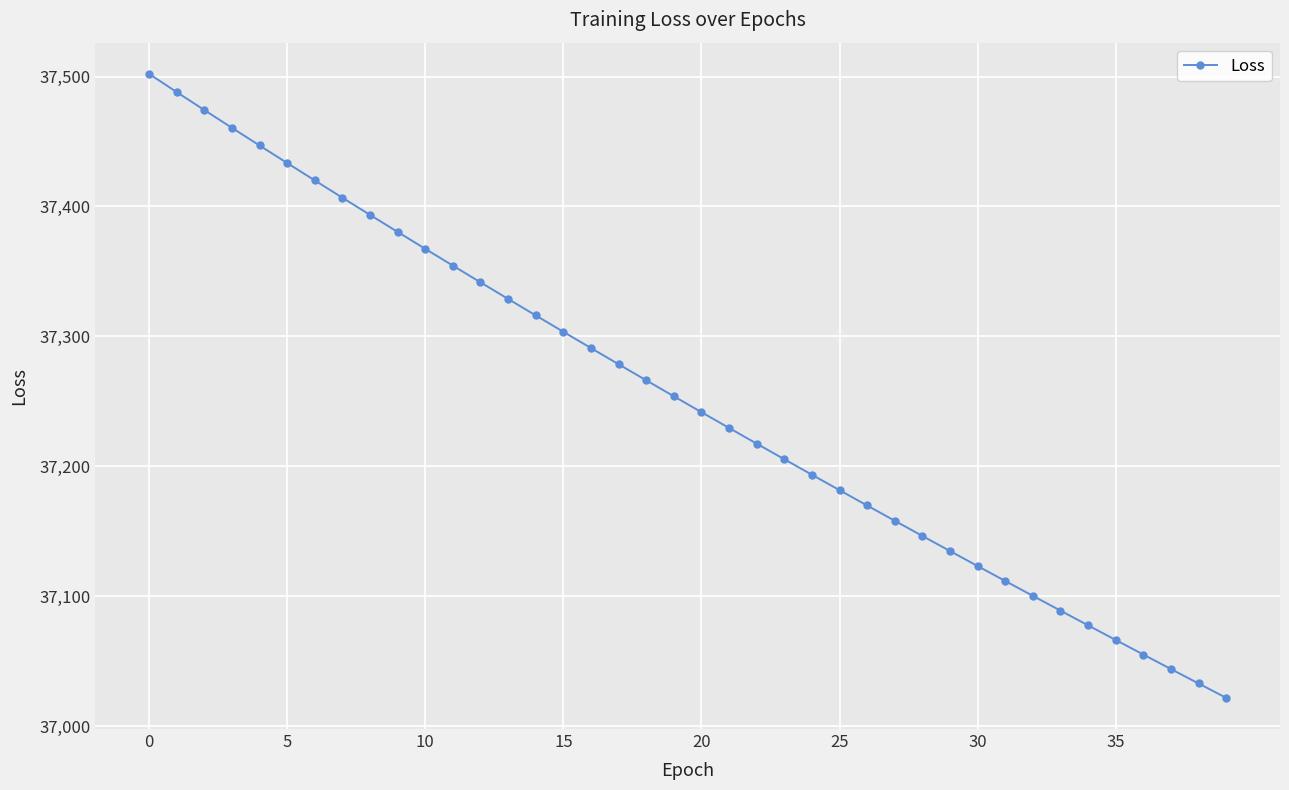

What is the value of the 12th point from the left?

37354.4